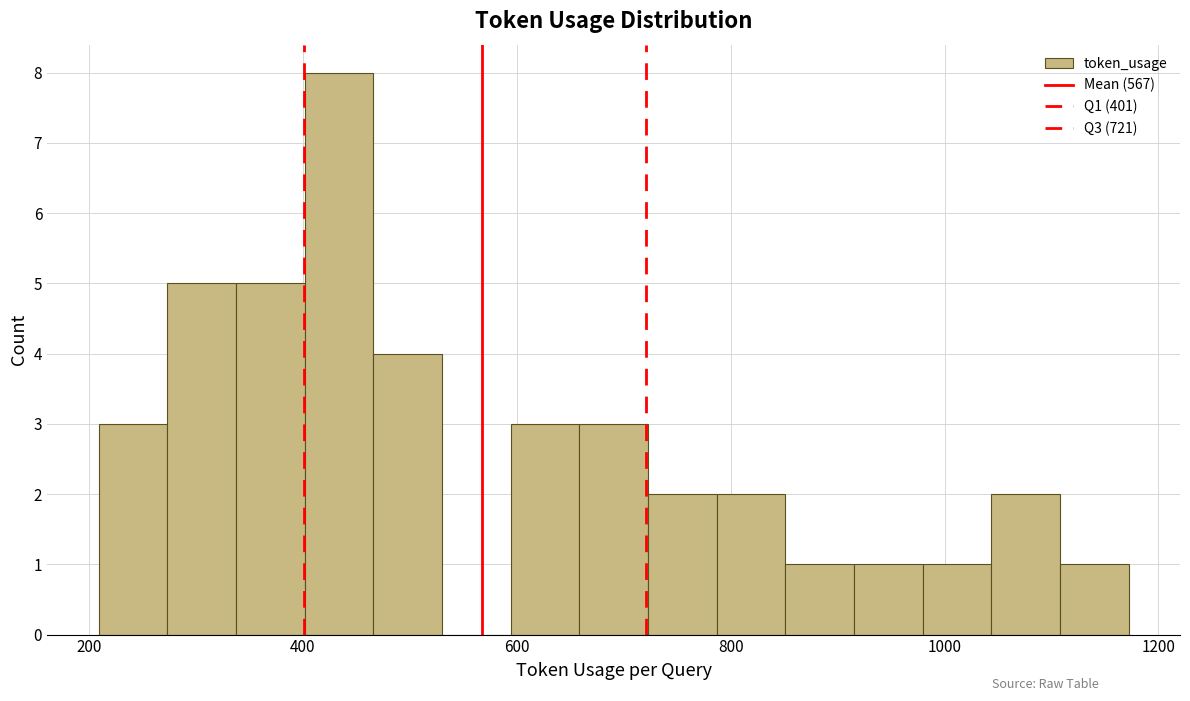

Read against the x-axis, roughly where is the centre of the tallest bar?

440